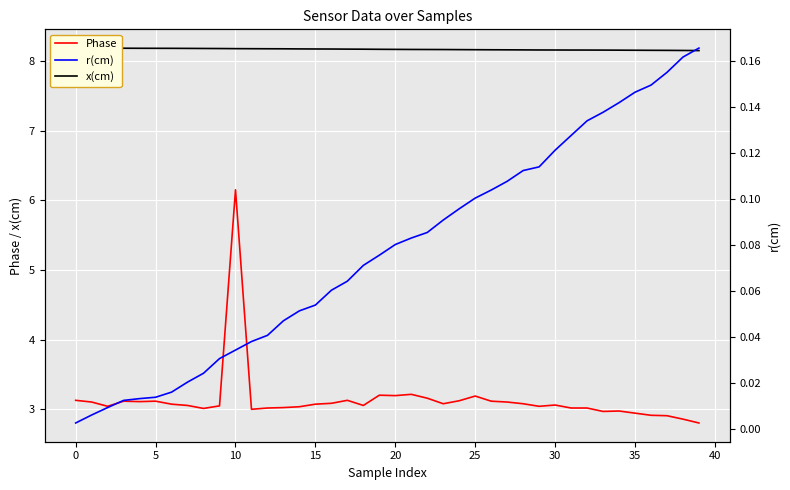

Which category has the highest value in the Phase series?

10